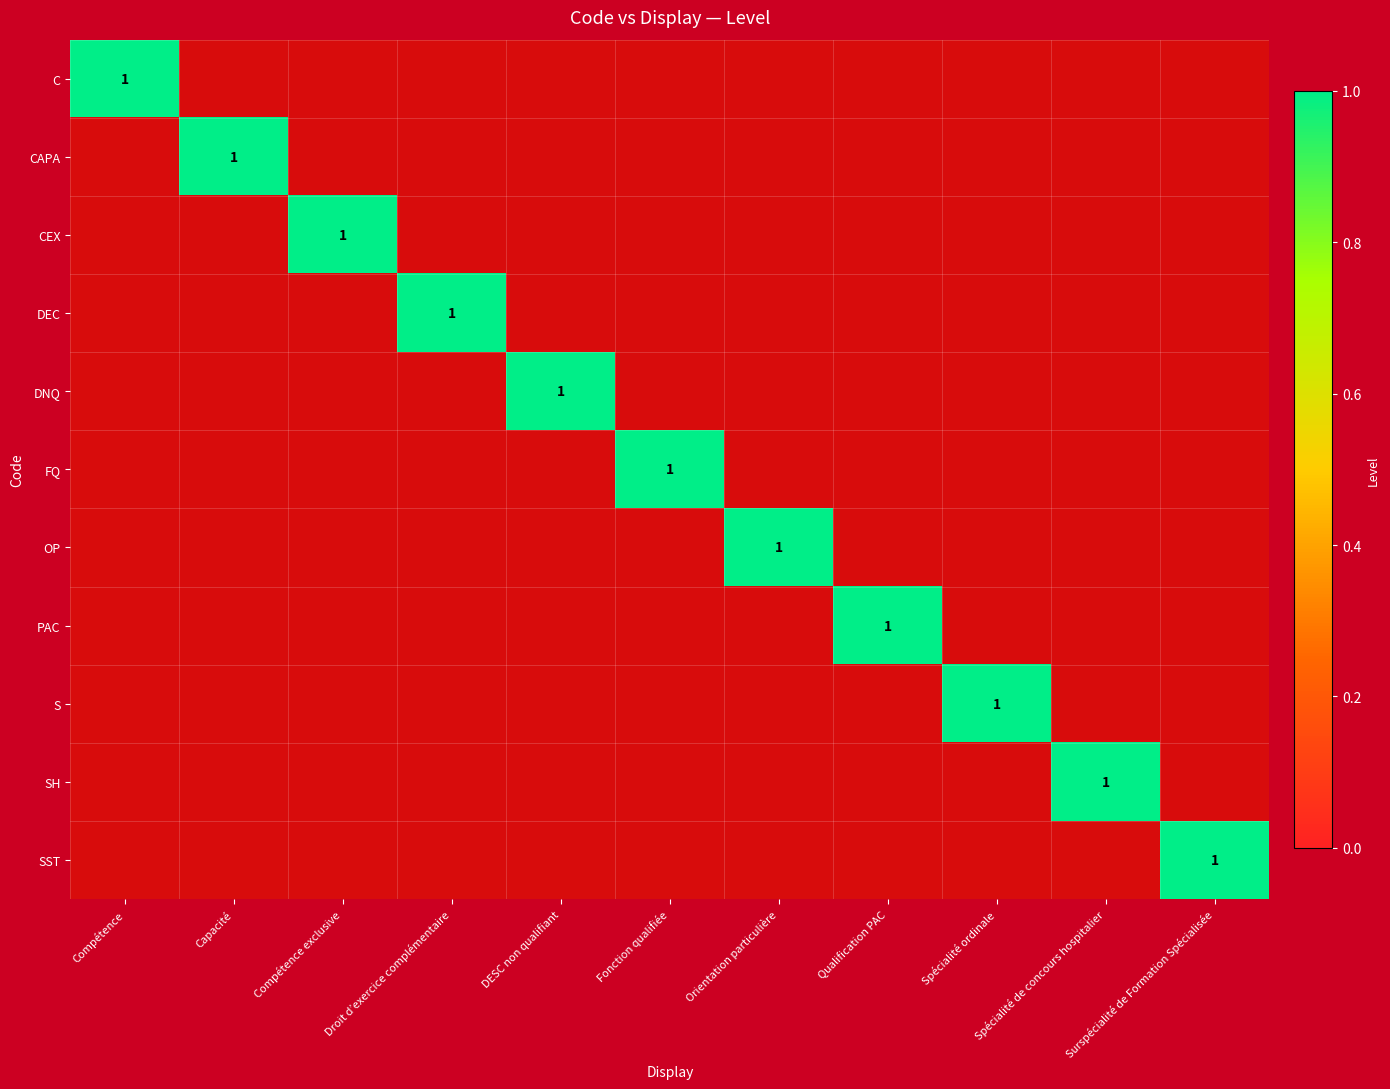

Which category has the highest value in the PAC series?

Qualification PAC